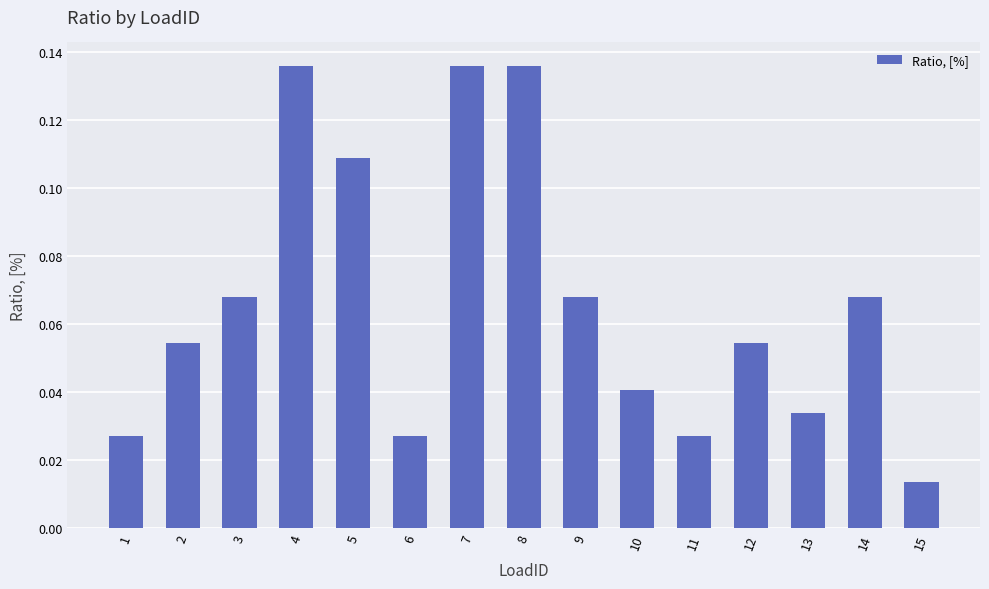

Where is the data nearest to the value 0?

15